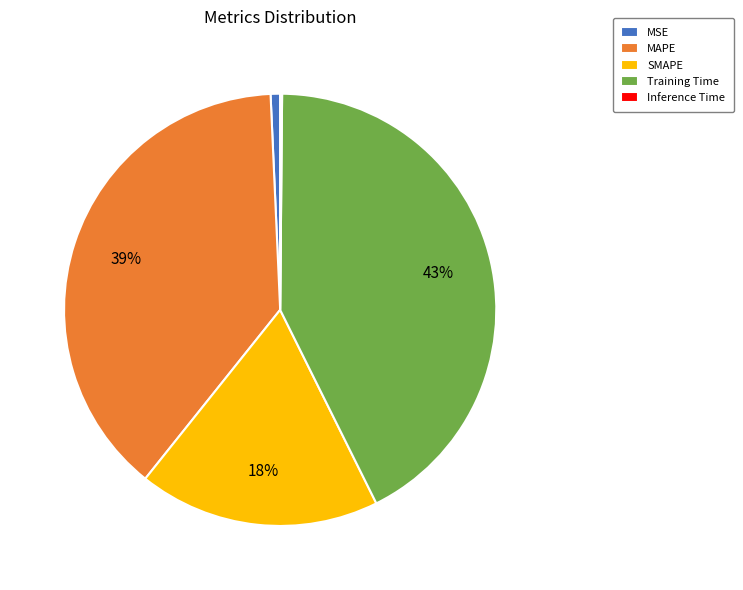

Is the sum of MAPE and MSE greater than half?

No